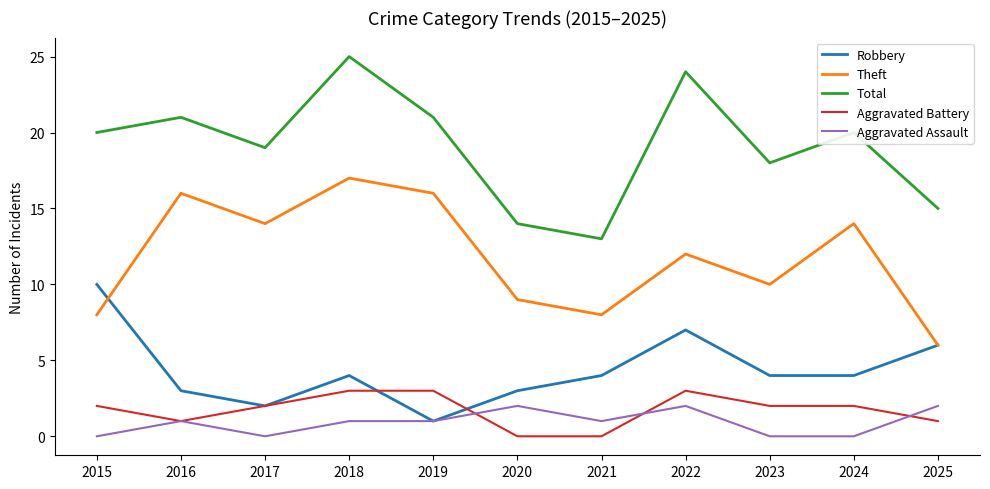

What is the total value across all series at 2017?

37